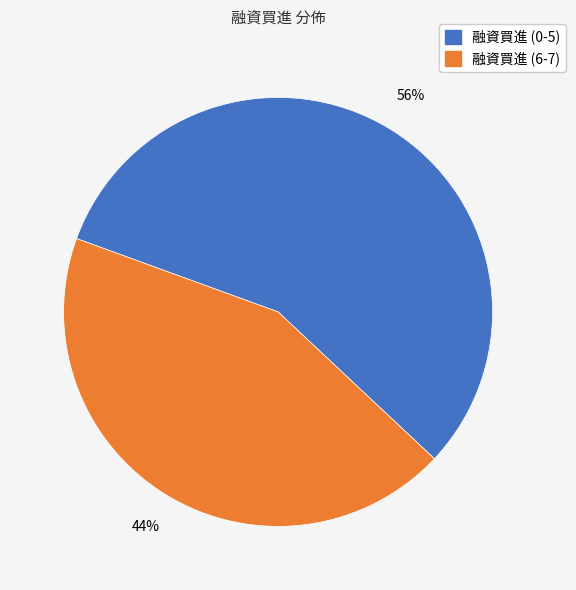

How many slices are in this pie chart?

2